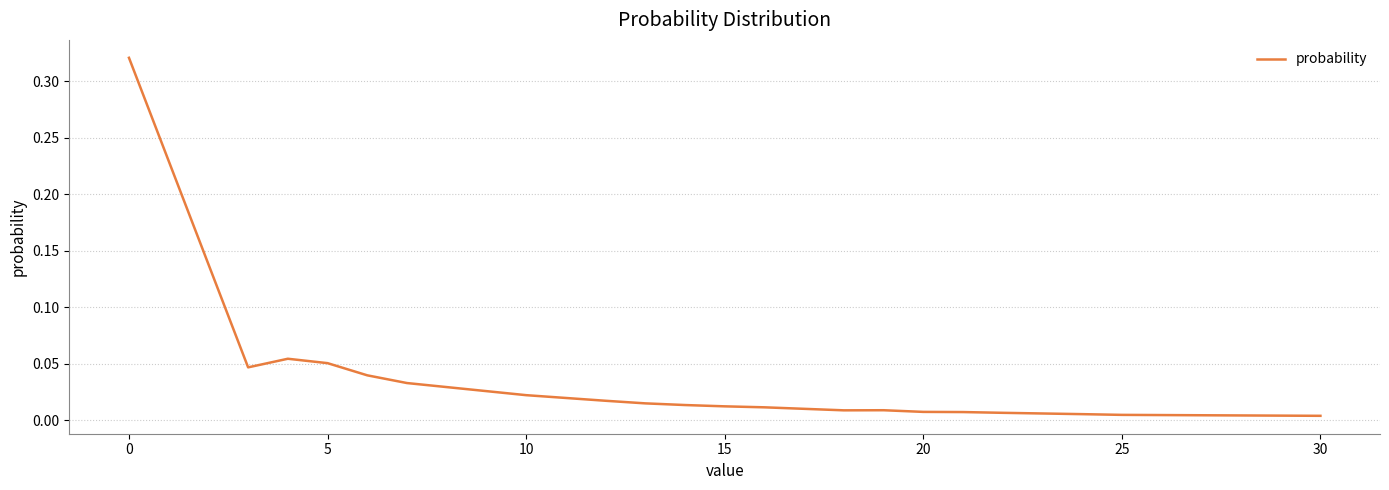

What is the sum of all values?

0.7